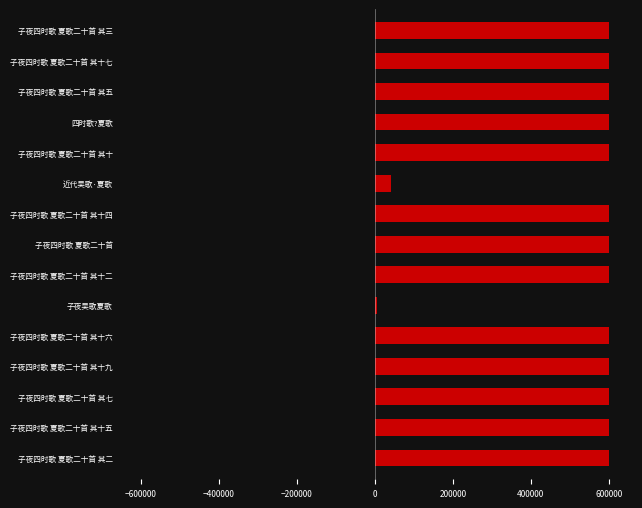

How many groups of bars are there?

15